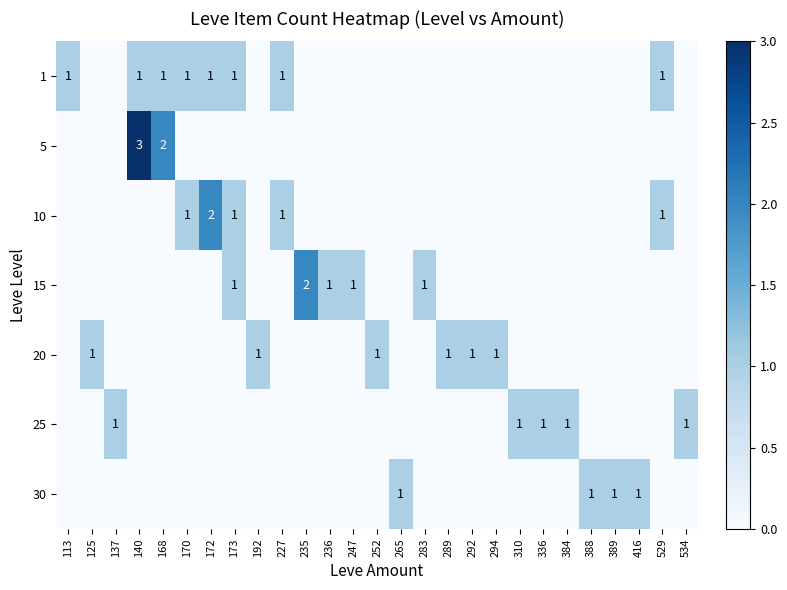

What is the total value across all series at 416?

1